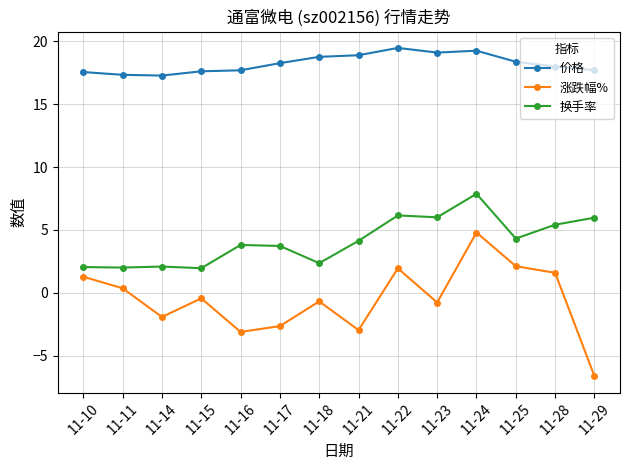

How many lines are shown in the chart?

3